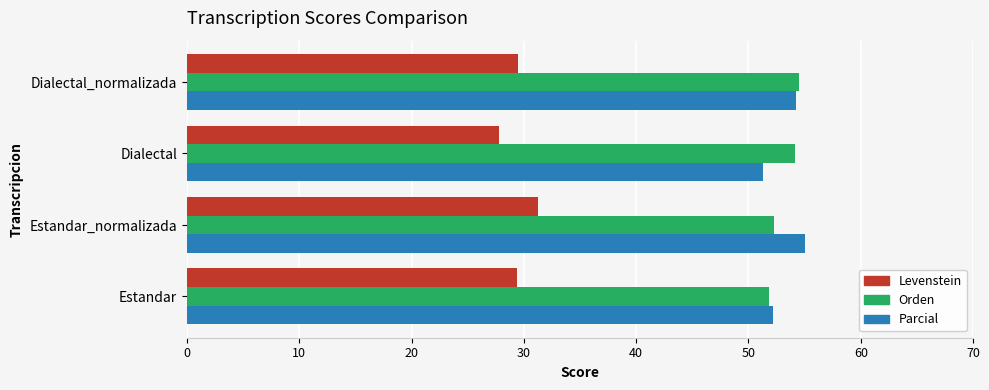

Is it true that Orden equals 92.8 at Estandar_normalizada?

False